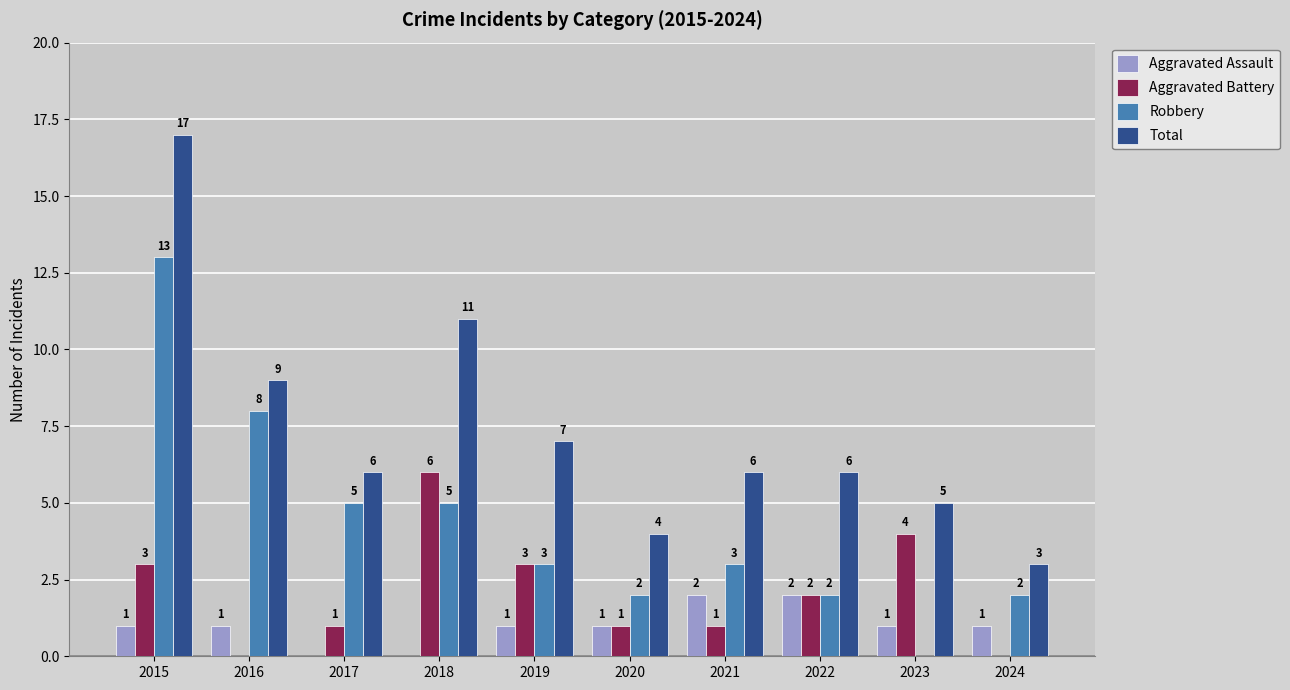

Which series changed the most between 2020 and 2022?

Total